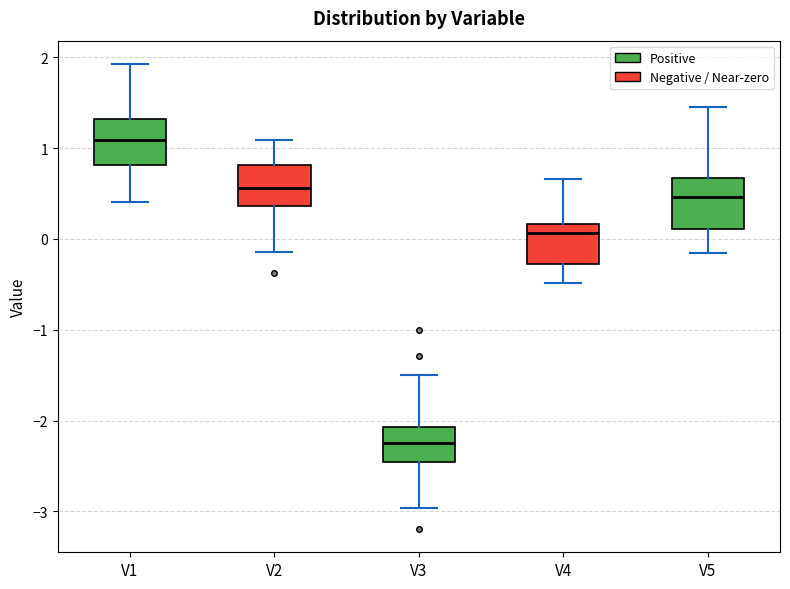

Which box has the lowest median line?

V3